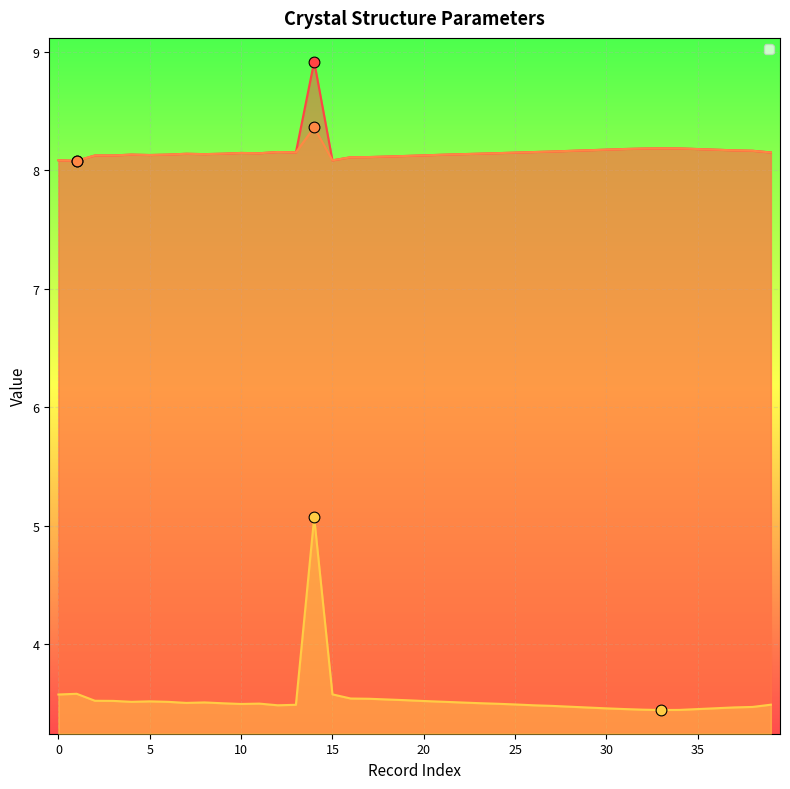

Which series has the largest Y range (max minus min)?

_exptl_crystal_density_diffrn